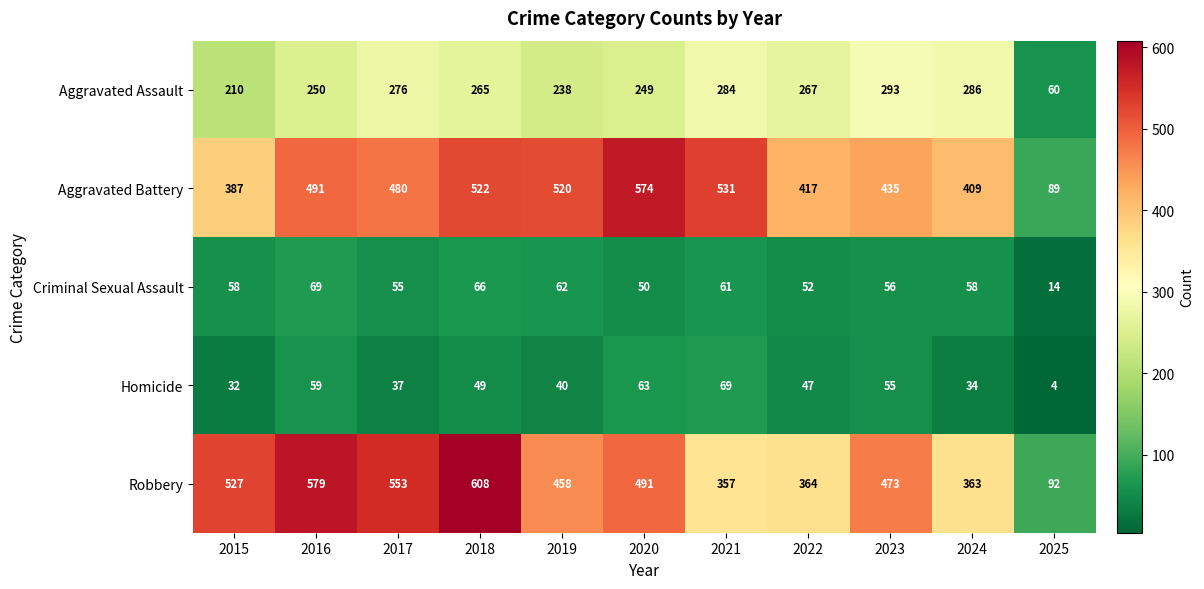

True or false: Aggravated Battery has a value of 417 at 2022.

True